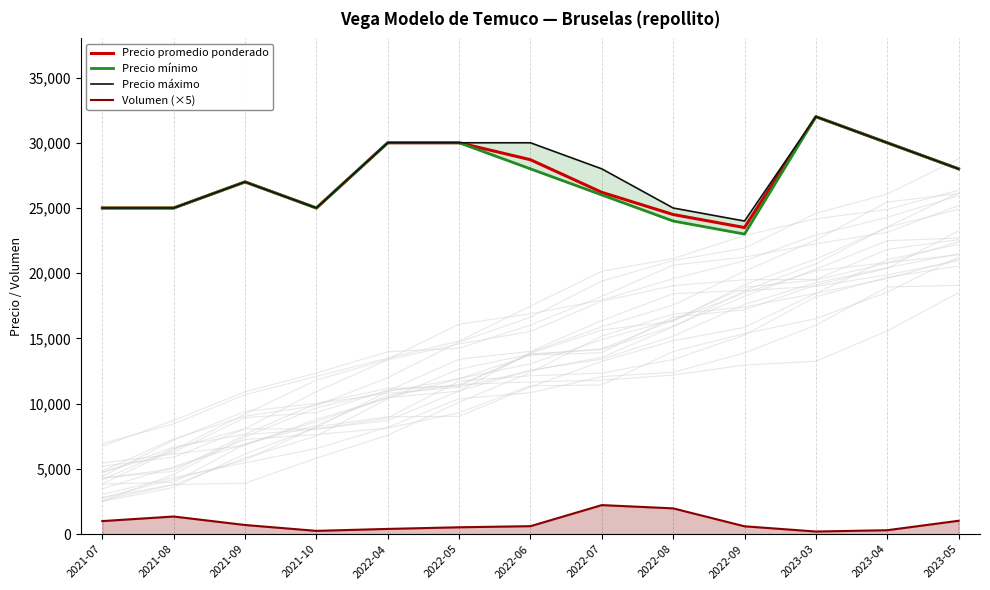

What is the difference between the highest and lowest values at 2022-06?

29390